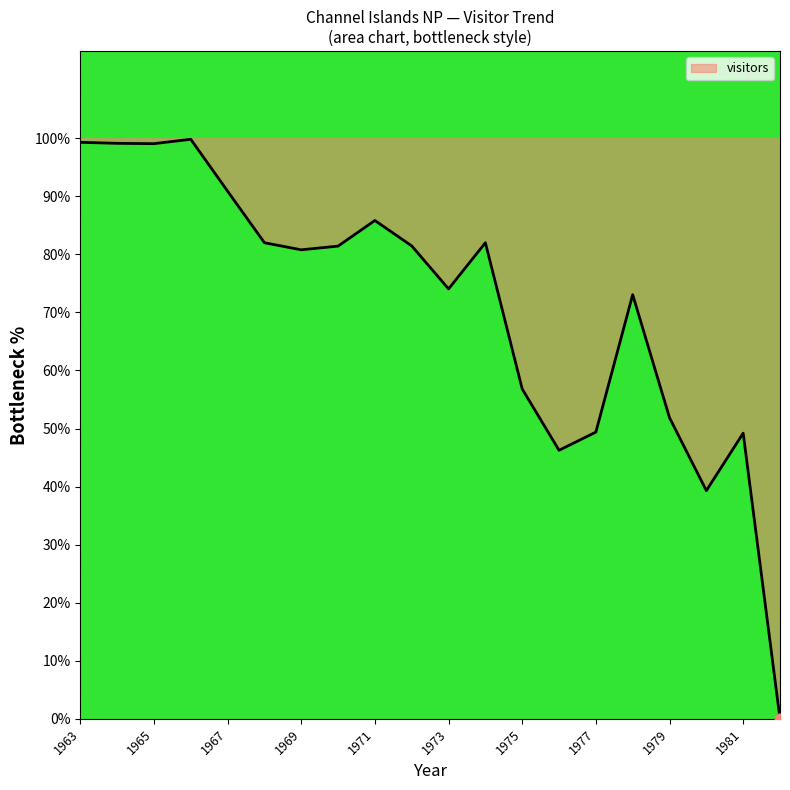

What is the ratio of the value at 1967 to the value at 1968?

1.1